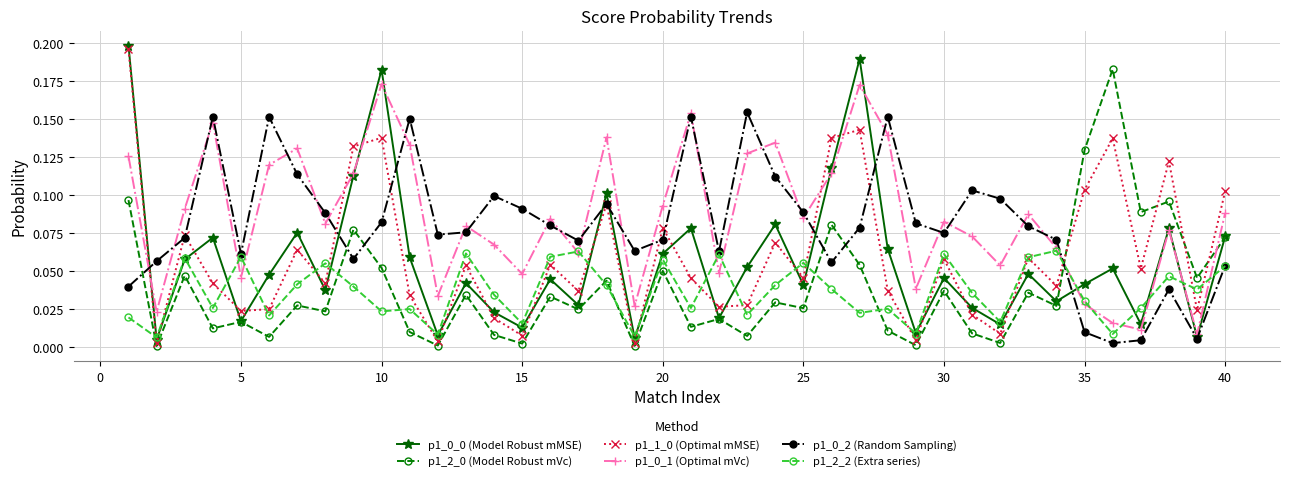

True or false: p1_0_0 (Model Robust mMSE) and p1_1_0 (Optimal mMSE) intersect in this chart.

True